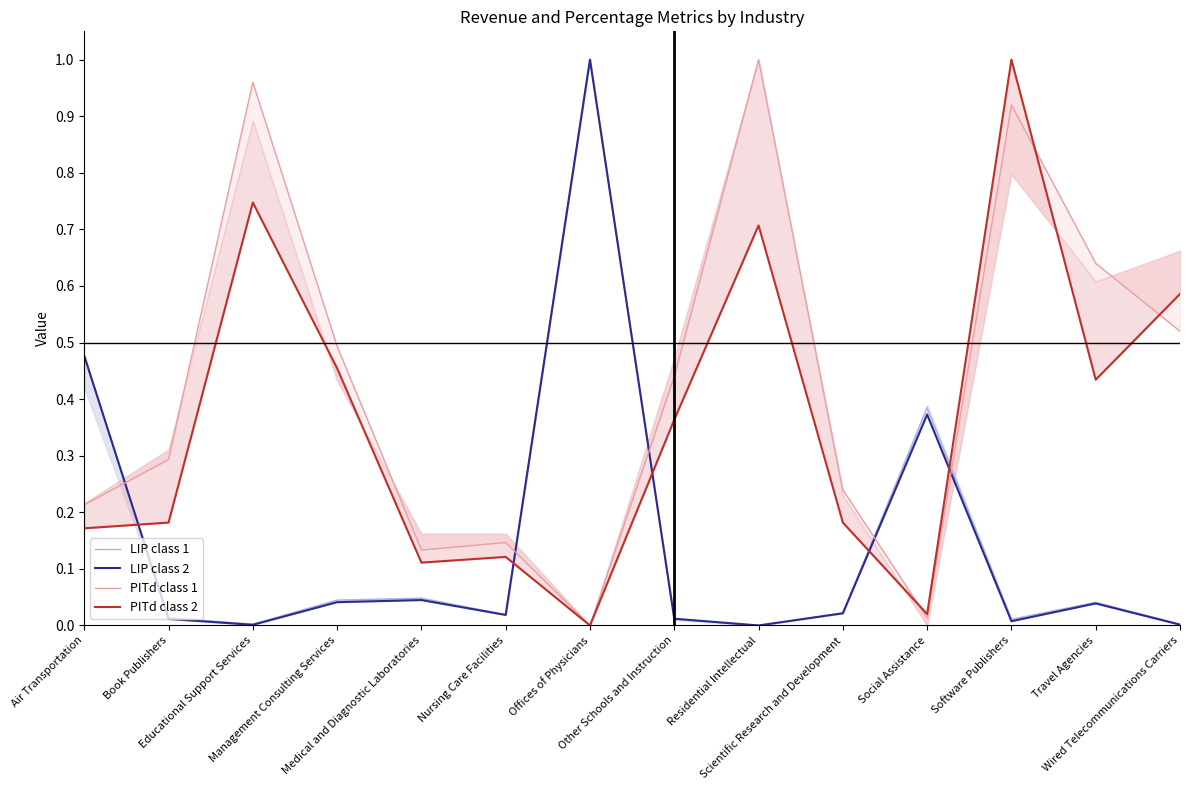

How many intersections are there between LIP class 2 and LIP class 1?

1